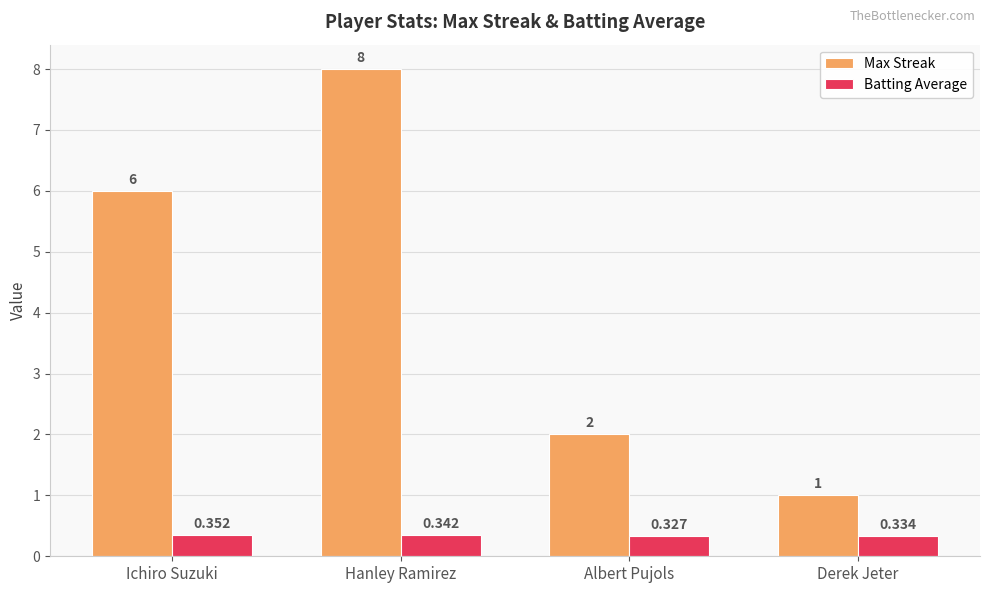

Is the value of Max Streak at Hanley Ramirez greater than the value of Batting Average at Derek Jeter?

Yes